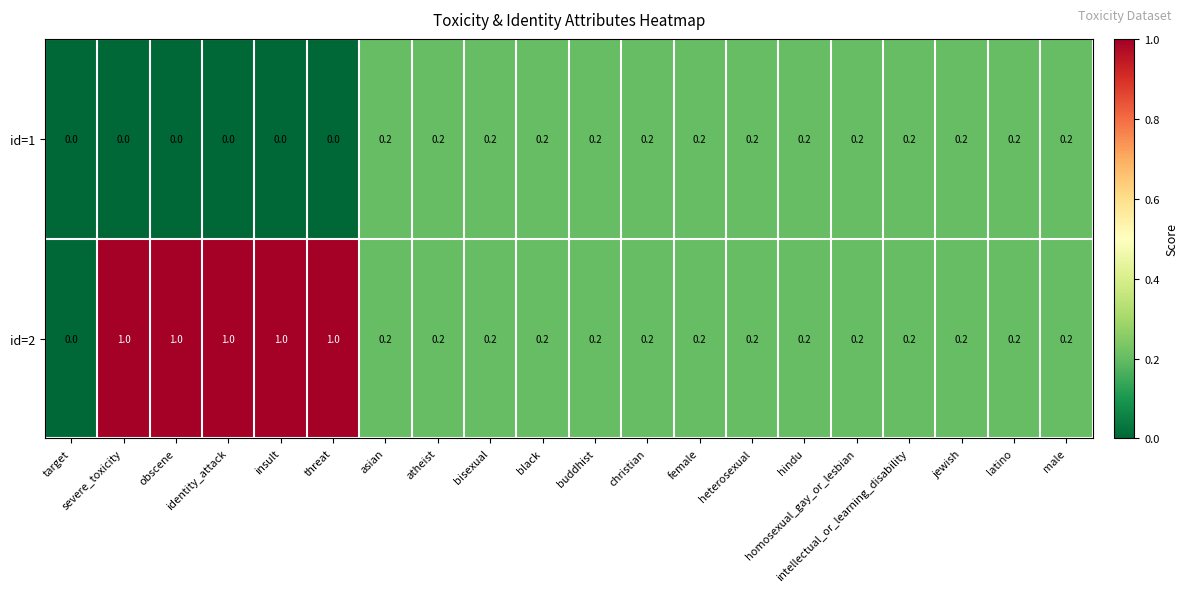

List the series in order of their overall mean, lowest first.

id=1, id=2